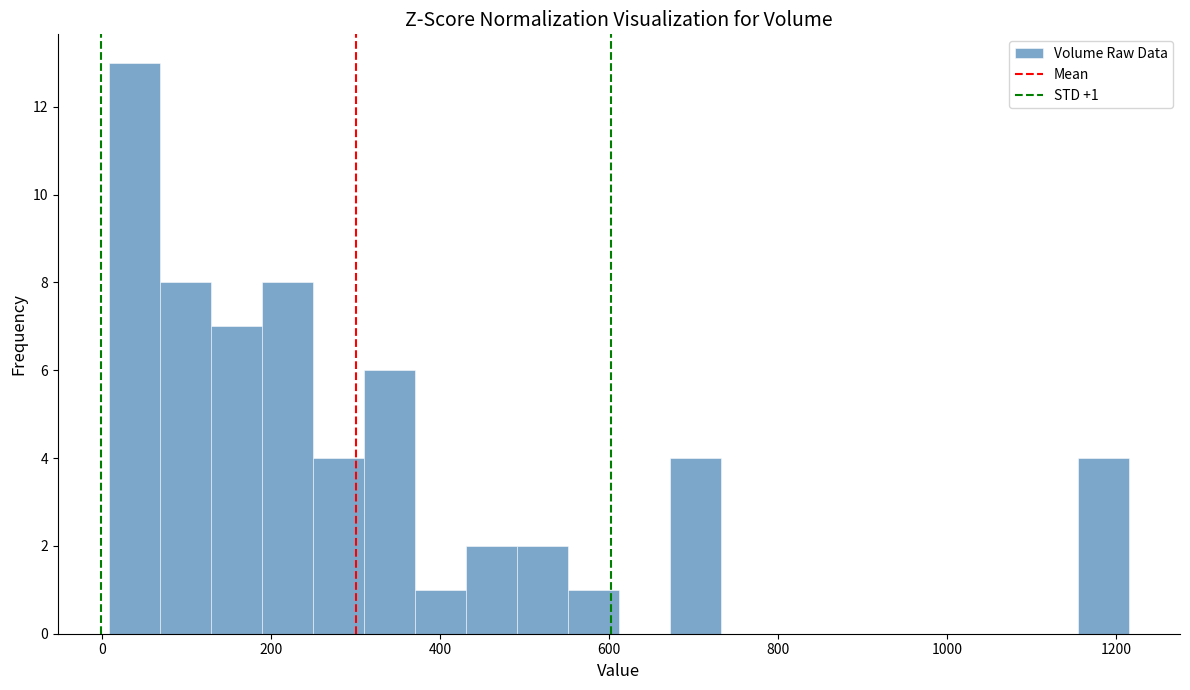

Read against the x-axis, roughly where is the centre of the tallest bar?

40